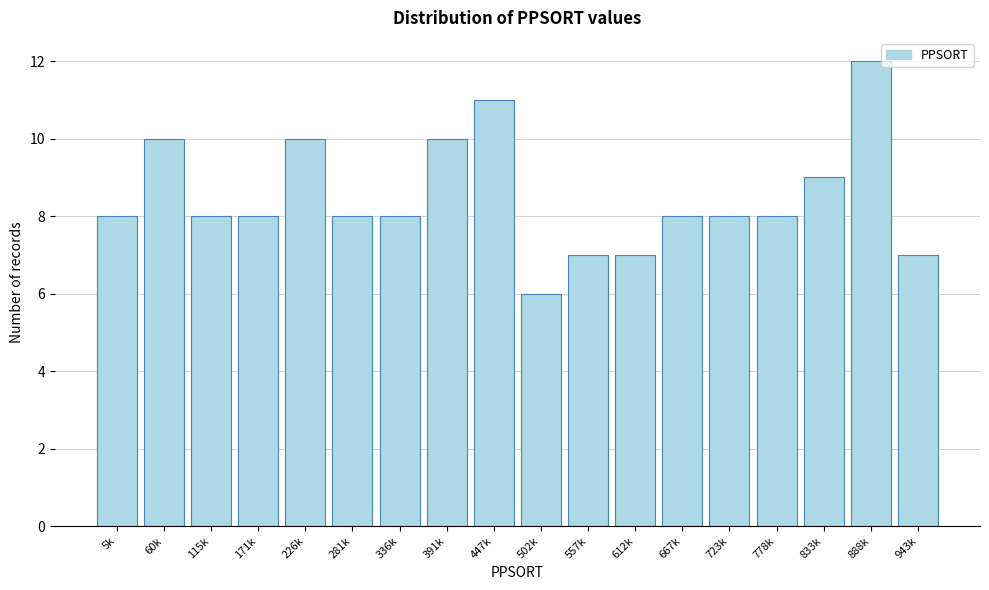

Reading left to right, what are all the values shown in this chart?

5k=8	60k=10	115k=8	171k=8	226k=10	281k=8	336k=8	391k=10	447k=11	502k=6	557k=7	612k=7	667k=8	723k=8	778k=8	833k=9	888k=12	943k=7